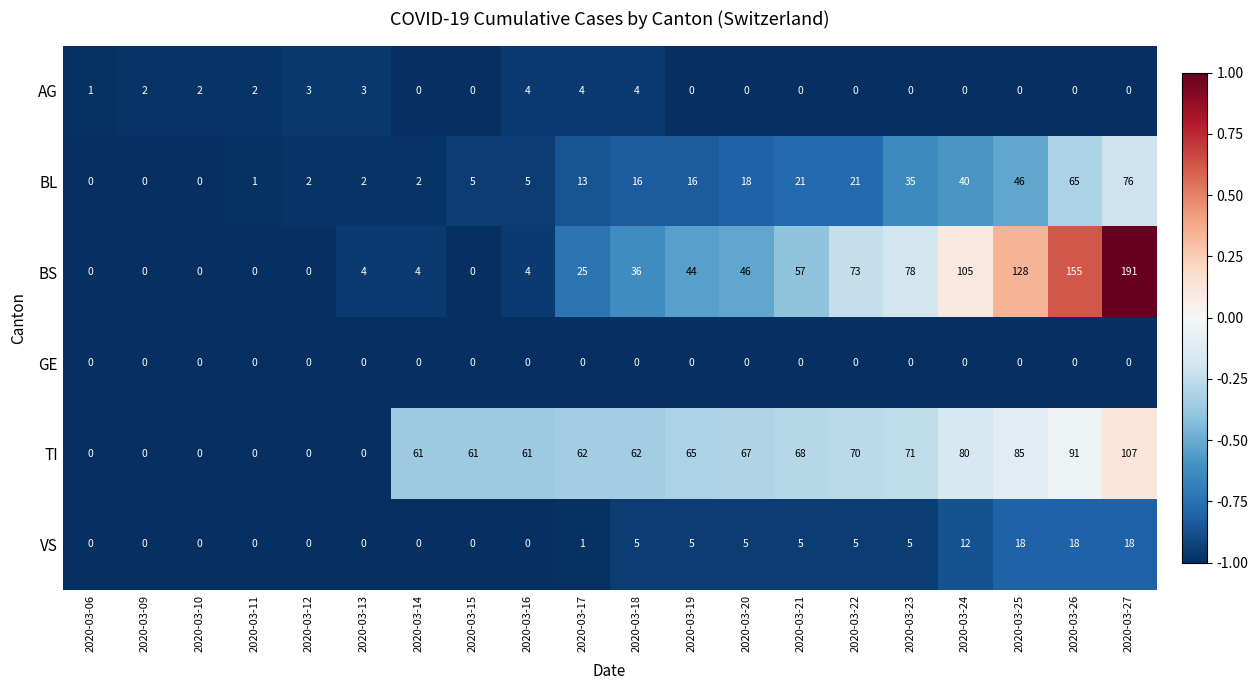

List the series in order of their peak value, lowest first.

GE, AG, VS, BL, TI, BS